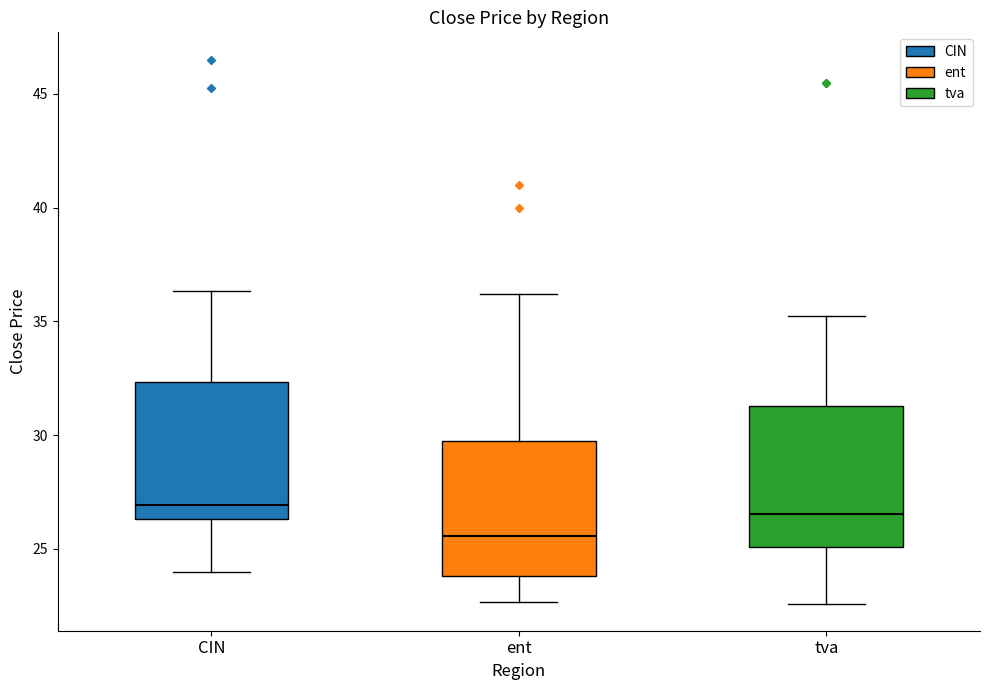

Which box has the lowest median line?

ent